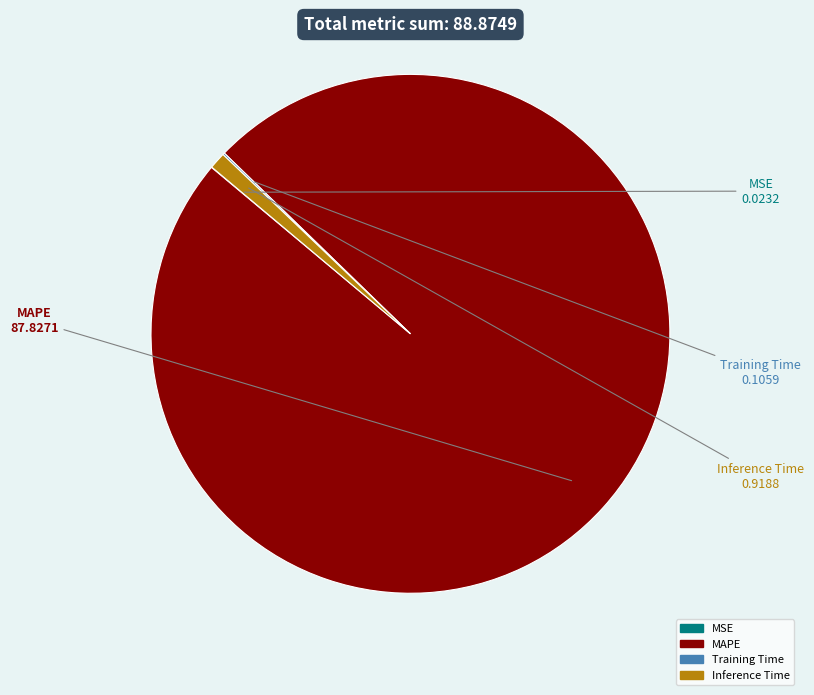

What is the largest slice in the pie chart?

MAPE